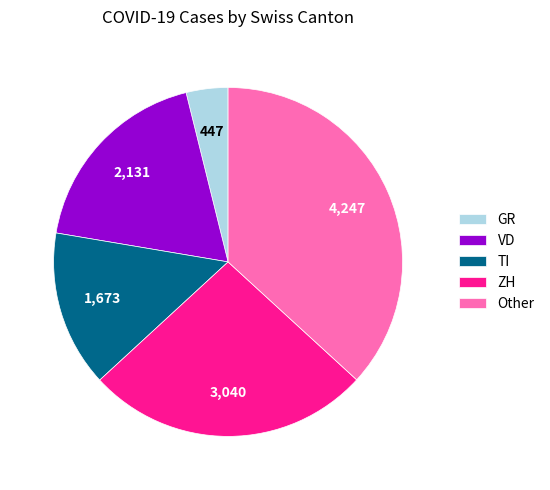

True or false: VD accounts for 18% of the total.

True